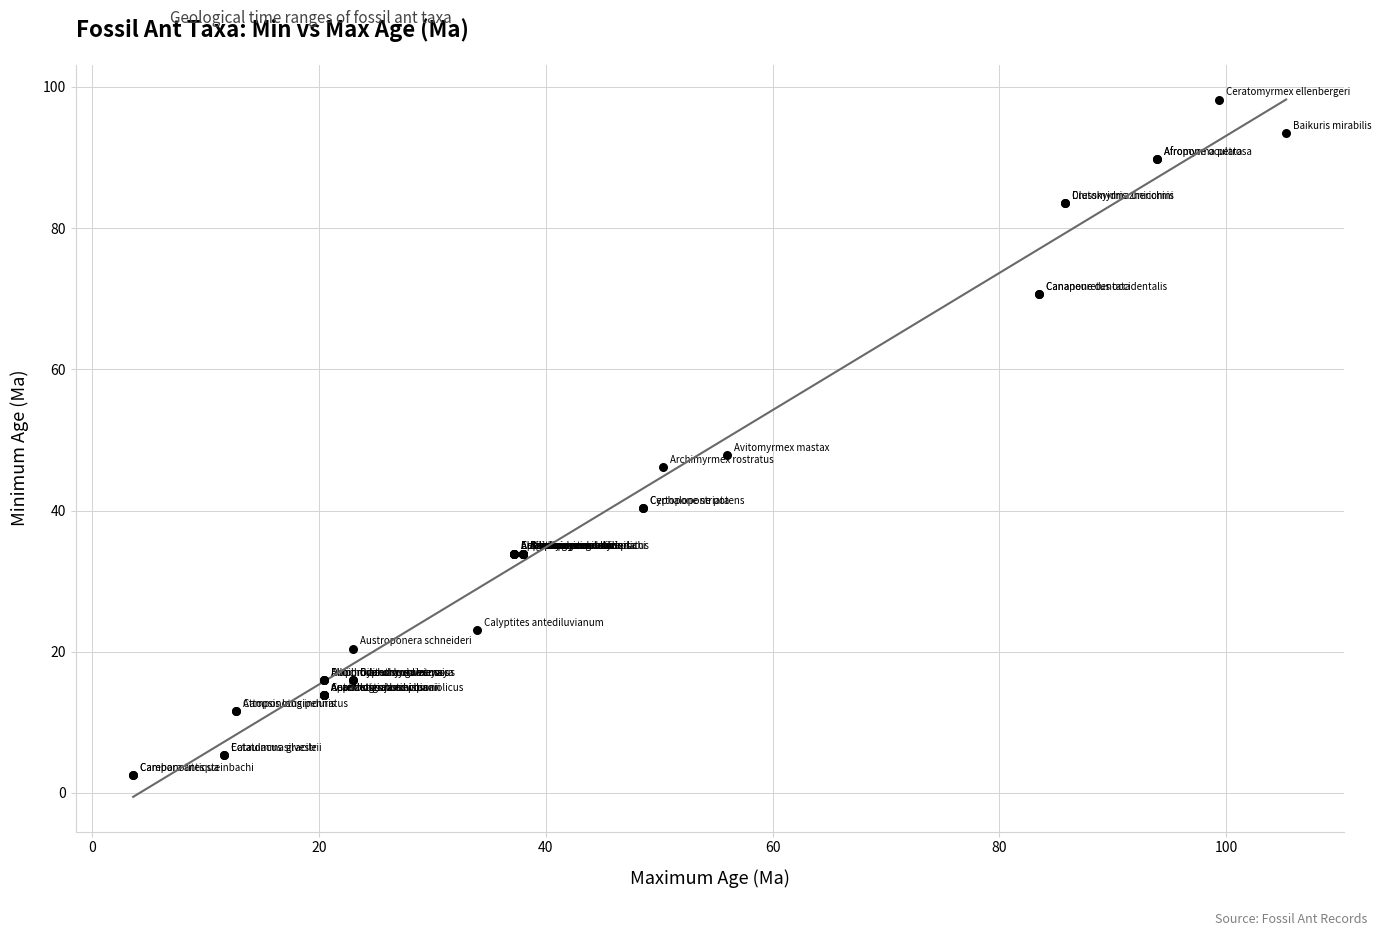

What Y value in the scatter plot is closest to 50?

47.8